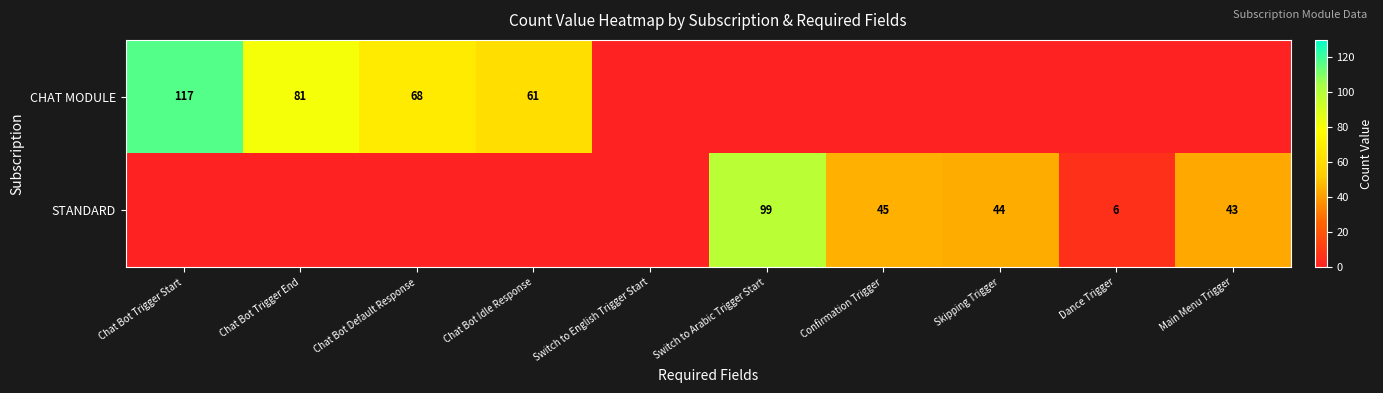

At which category does the chart reach its minimum across all series?

Switch to English Trigger Start